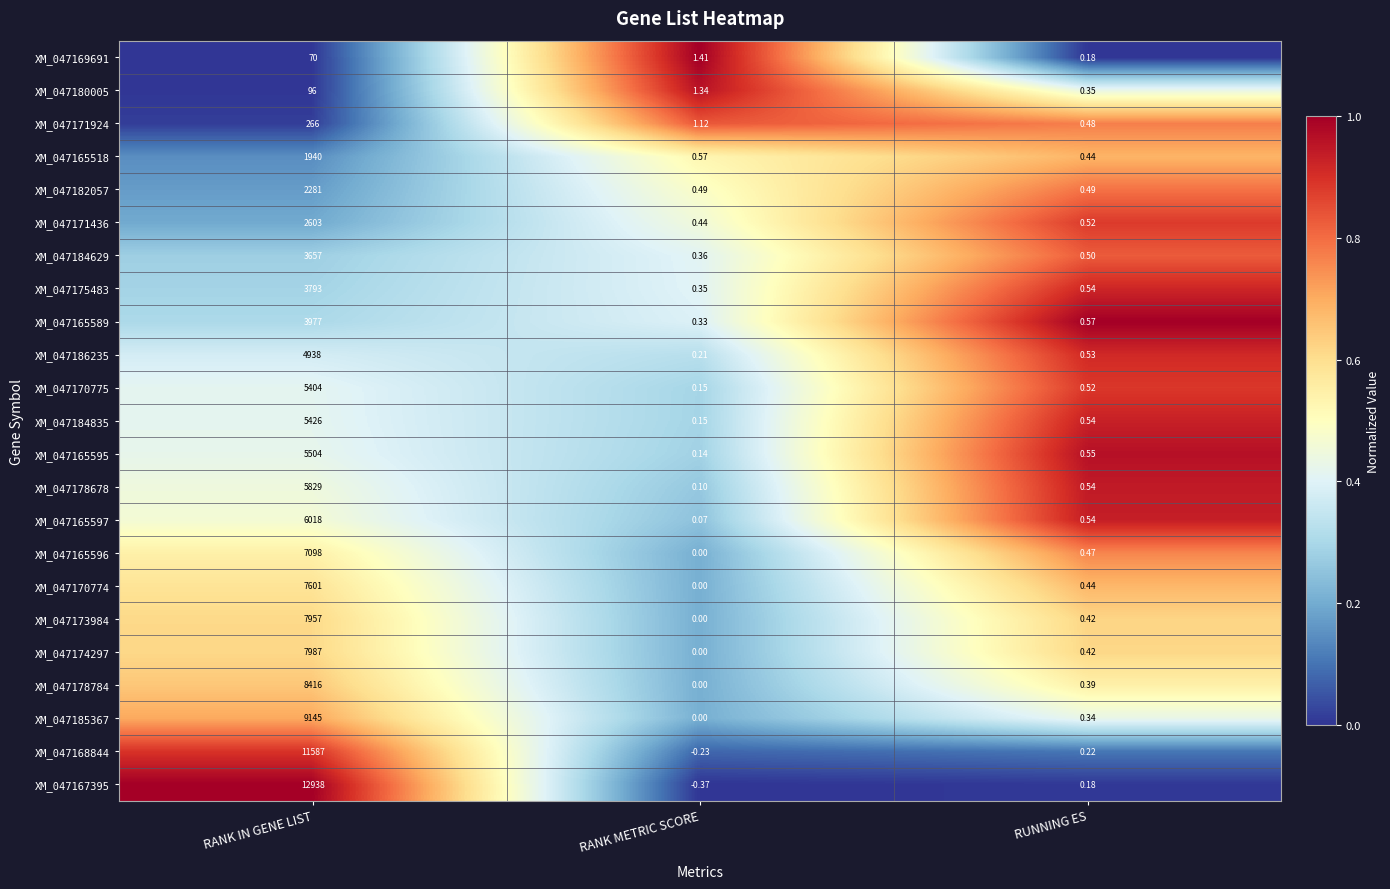

At which category does the chart reach its minimum across all series?

RANK METRIC SCORE